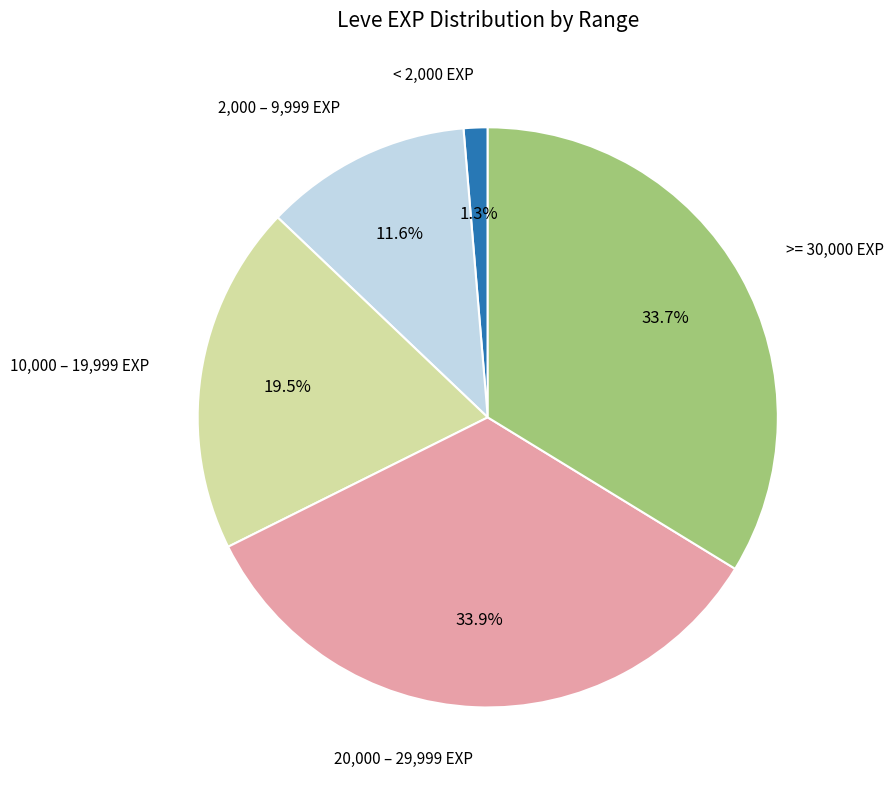

Does any single category account for the majority?

No